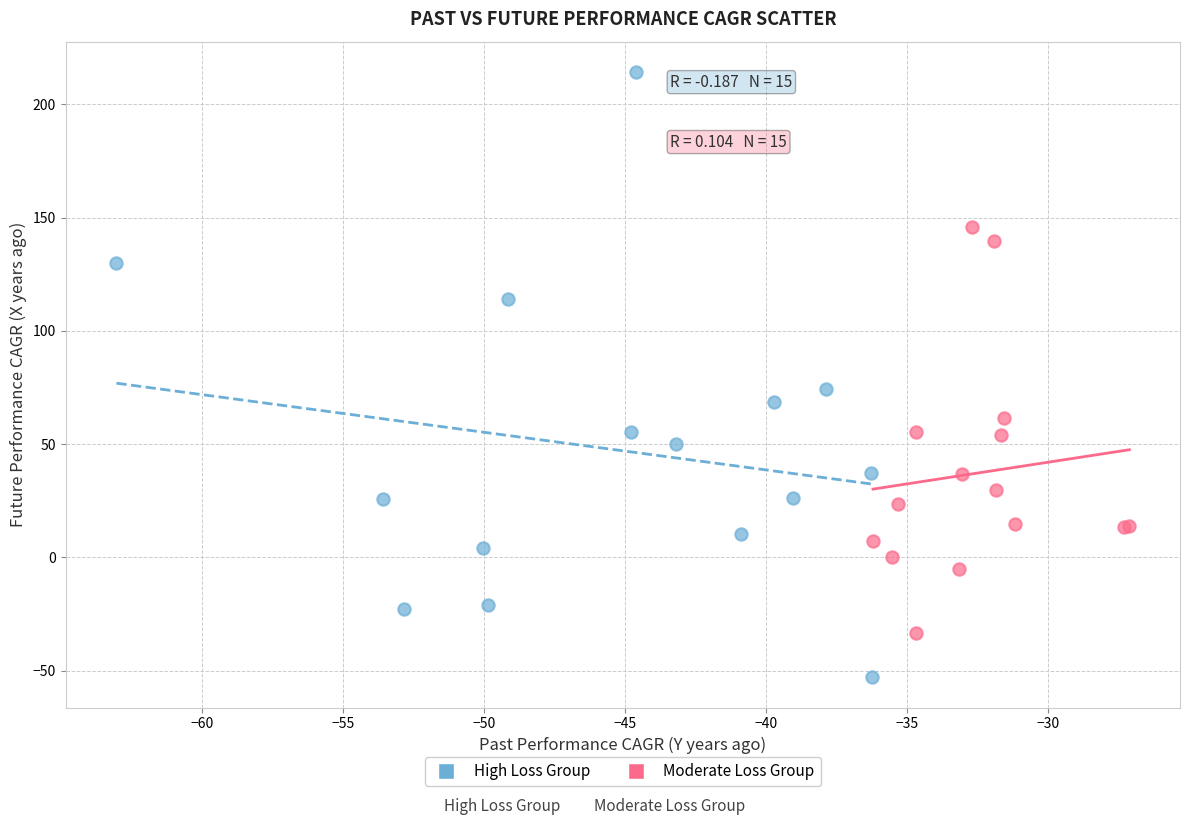

Which series reaches the minimum Y coordinate?

High Loss Group